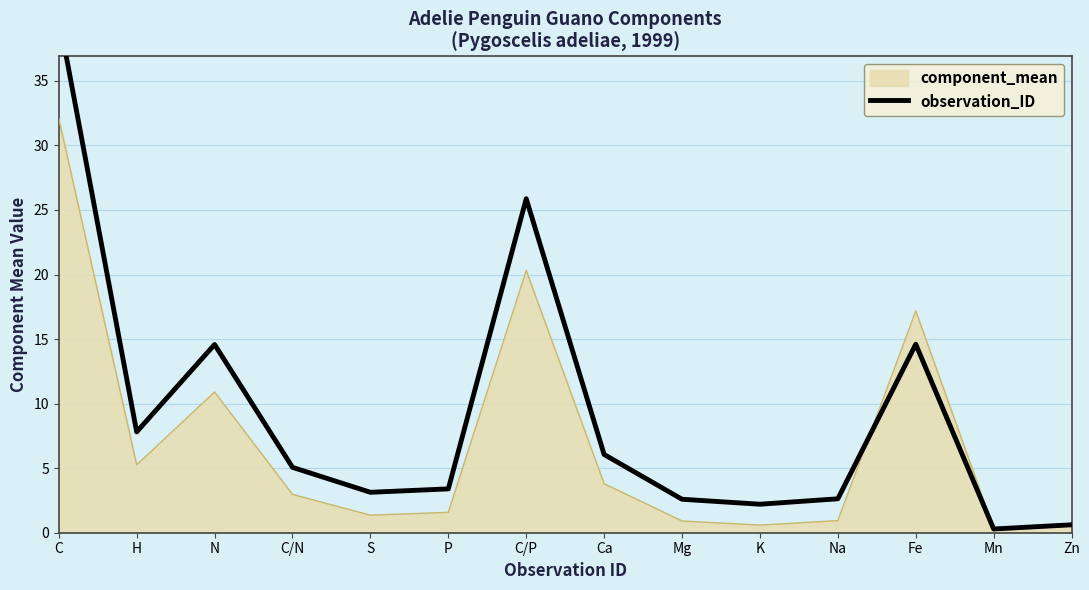

How many points are lower than both their immediate neighbors (excluding endpoints)?

4